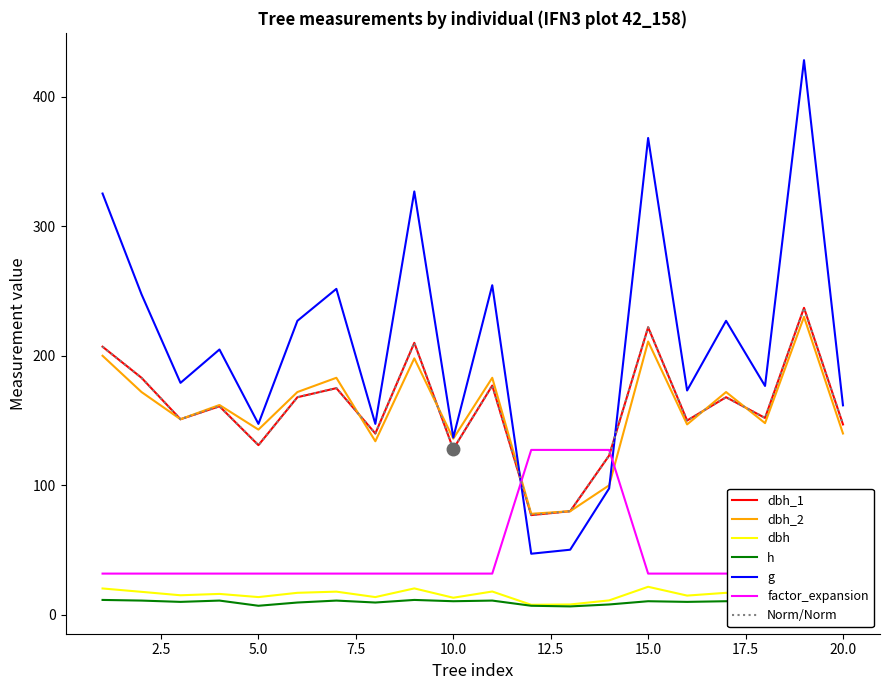

Does the chart have visible grid lines?

No